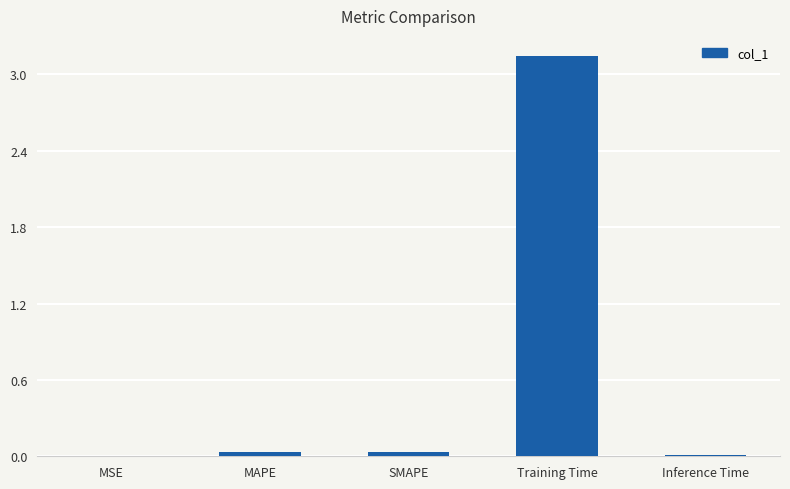

Between Training Time and MSE, which is larger?

Training Time